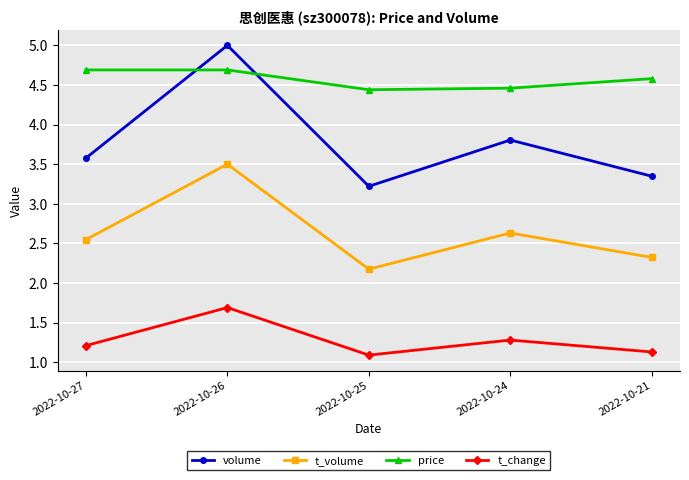

What is the smallest value displayed?

1.1